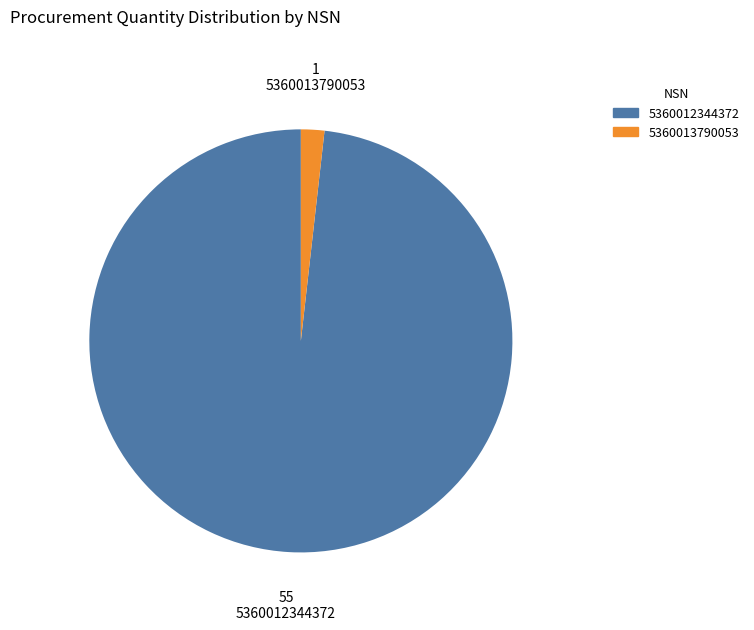

How many segments does this pie chart have?

2